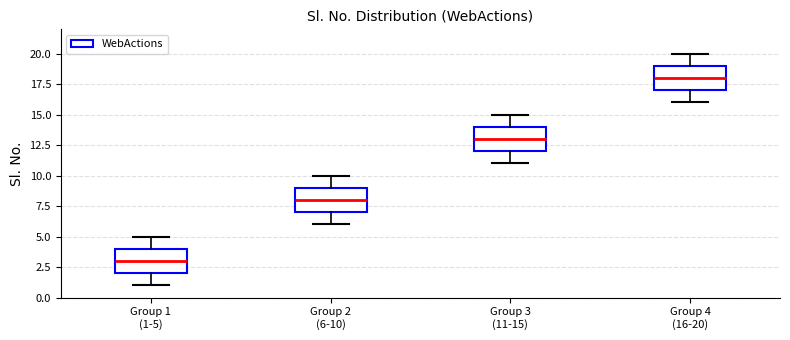

Reading left to right, read every box against the y-axis: the position of its median line, the range the box covers, and the ends of its whiskers. The values are not printed on the chart, so give them approximately, as read against the axis.

Group 1 (1-5): median 3, box 2 to 4, whiskers 1 to 5
Group 2 (6-10): median 8, box 7 to 9, whiskers 6 to 10
Group 3 (11-15): median 13, box 12 to 14, whiskers 11 to 15
Group 4 (16-20): median 18, box 17 to 19, whiskers 16 to 20